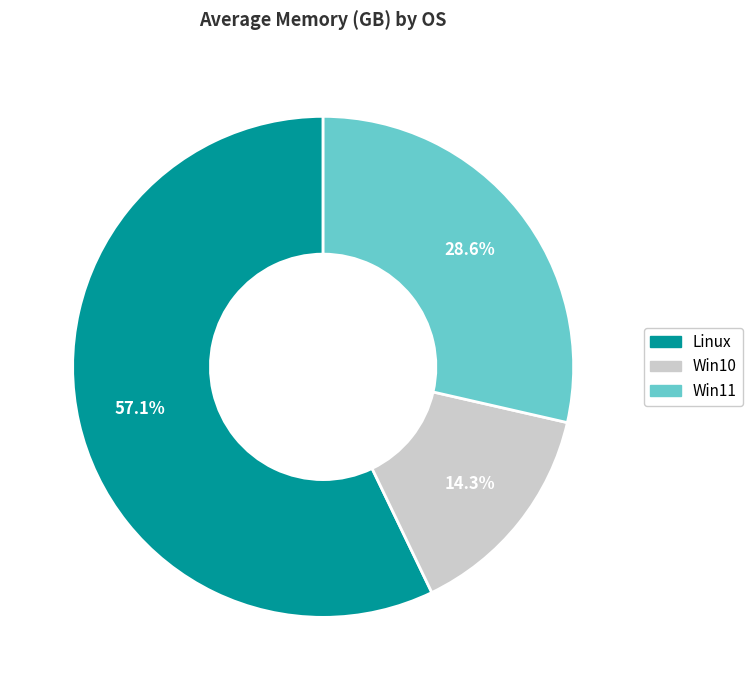

Rank the categories by value from highest to lowest.

Linux, Win11, Win10